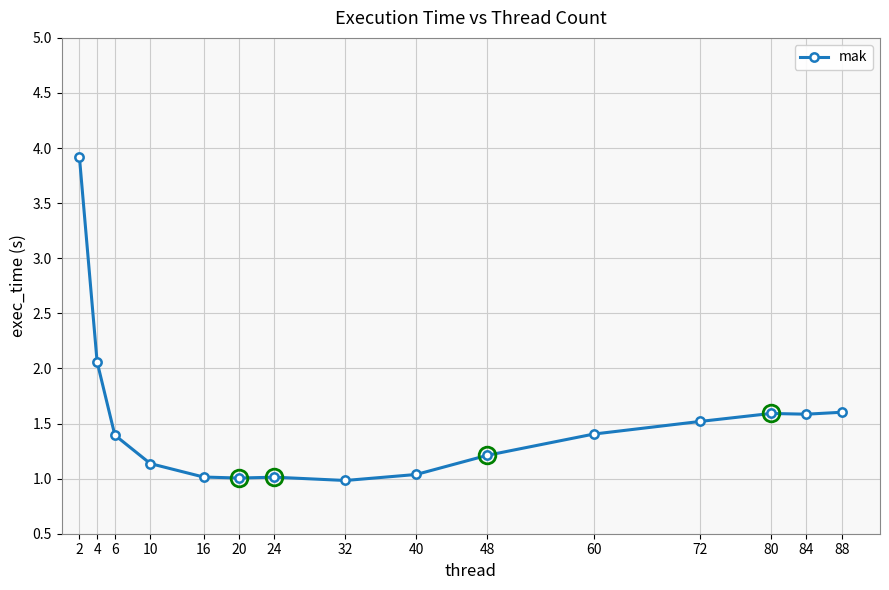

Reading left to right, list all the values displayed in this chart.

3.9	2.1	1.4	1.1	1.0	1.0	1.0	1.0	1.0	1.2	1.4	1.5	1.6	1.6	1.6